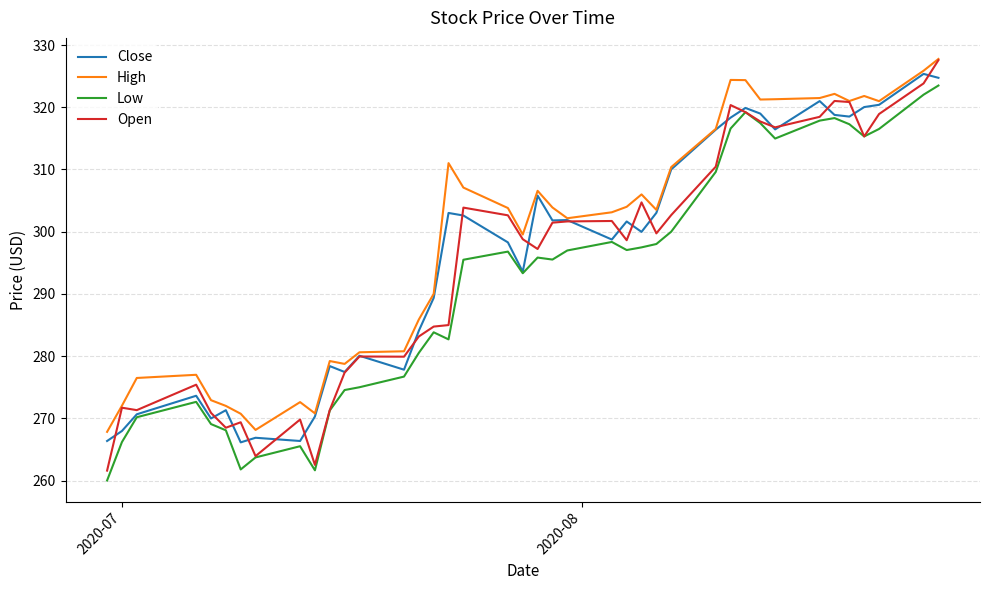

What is the minimum value shown in the chart?

260.0